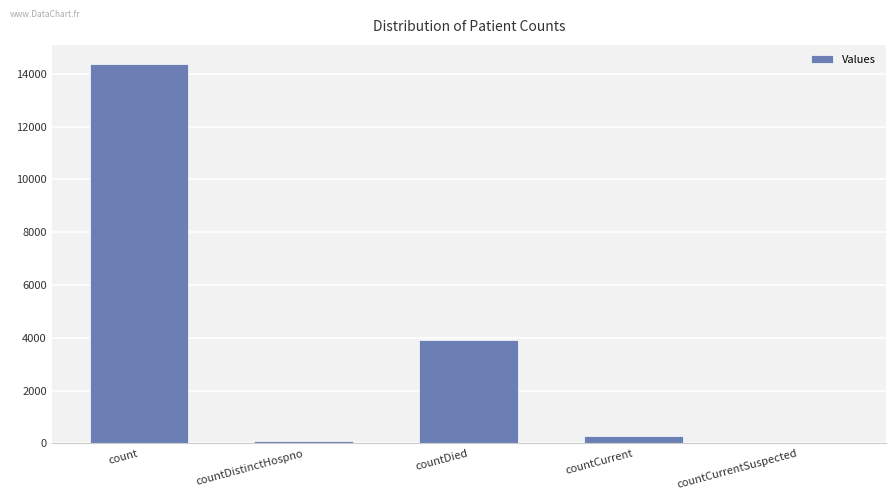

Is it true that the value at countCurrentSuspected is 0?

True